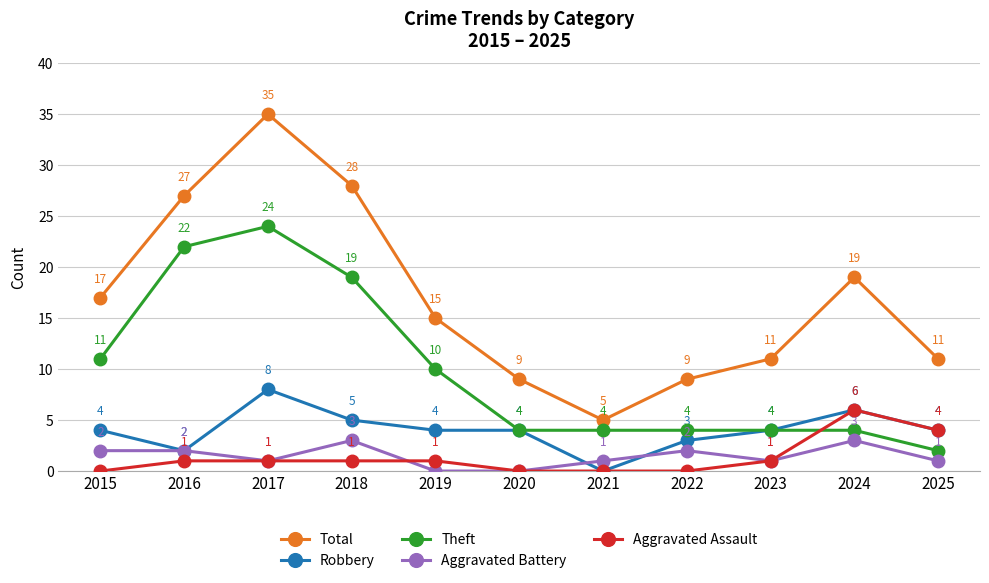

Reading left to right, list all the values displayed in this chart.

Total: 2015=17	2016=27	2017=35	2018=28	2019=15	2020=9	2021=5	2022=9	2023=11	2024=19	2025=11
Robbery: 2015=4	2016=2	2017=8	2018=5	2019=4	2020=4	2021=0	2022=3	2023=4	2024=6	2025=4
Theft: 2015=11	2016=22	2017=24	2018=19	2019=10	2020=4	2021=4	2022=4	2023=4	2024=4	2025=2
Aggravated Battery: 2015=2	2016=2	2017=1	2018=3	2019=0	2020=0	2021=1	2022=2	2023=1	2024=3	2025=1
Aggravated Assault: 2015=0	2016=1	2017=1	2018=1	2019=1	2020=0	2021=0	2022=0	2023=1	2024=6	2025=4